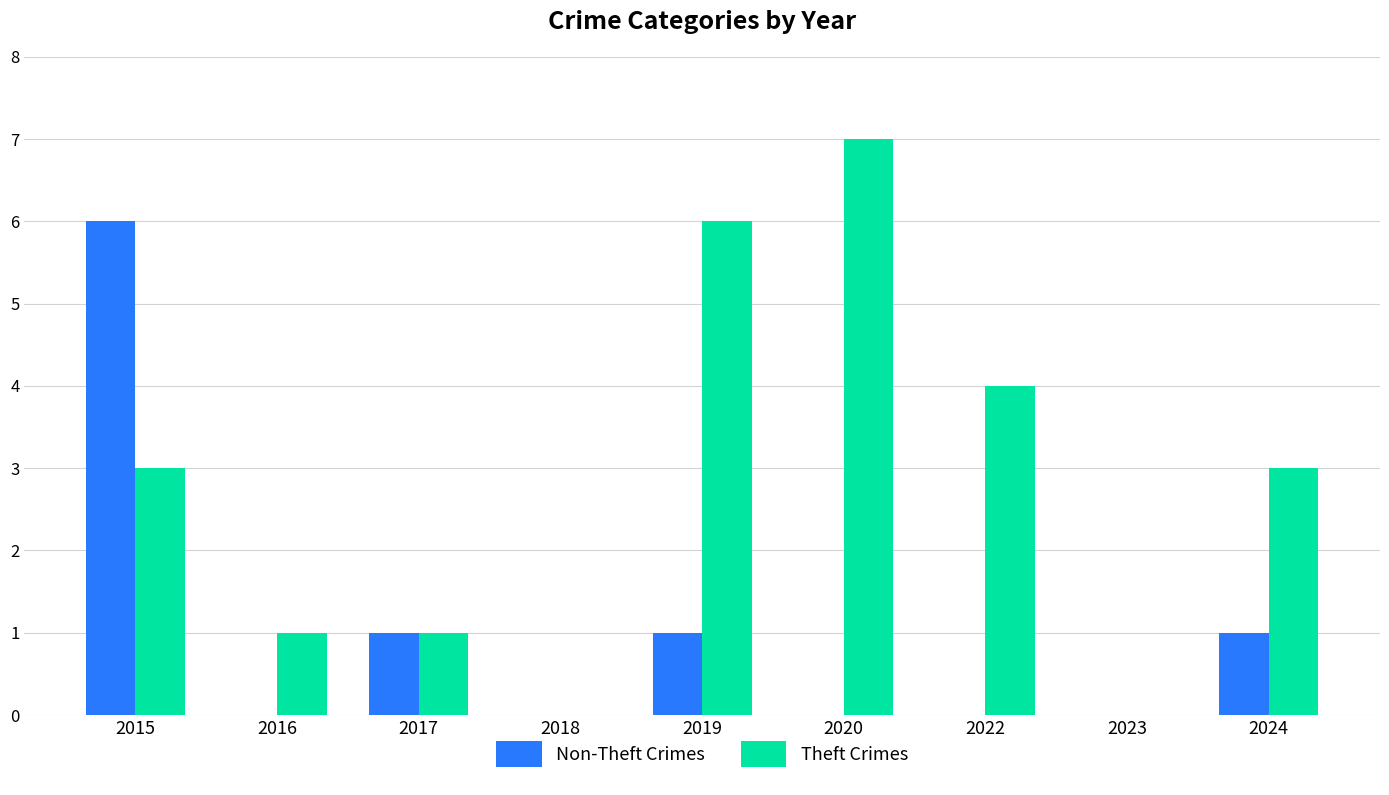

Is it true that Non-Theft Crimes equals 0 at 2018?

True